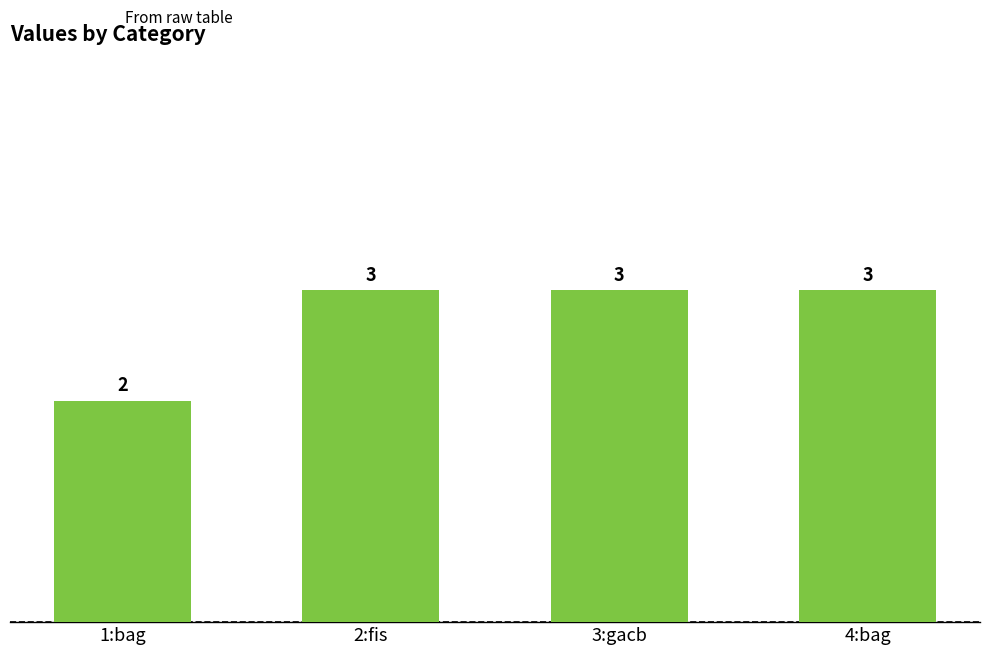

Which category has the lowest value across all series?

1:bag